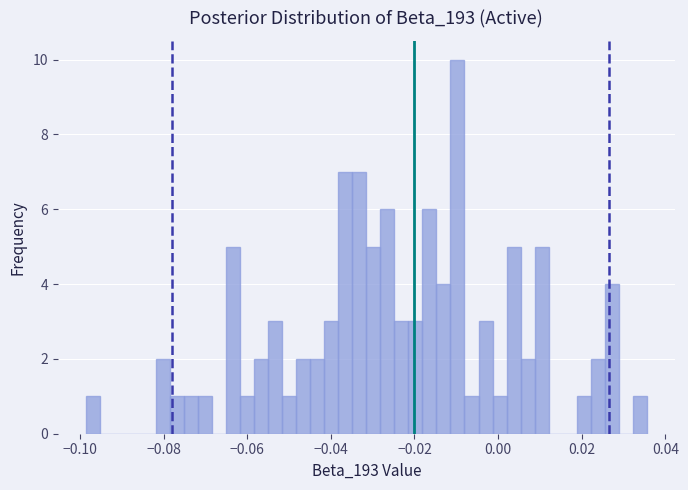

Read against the x-axis, roughly where is the centre of the tallest bar?

-0.010